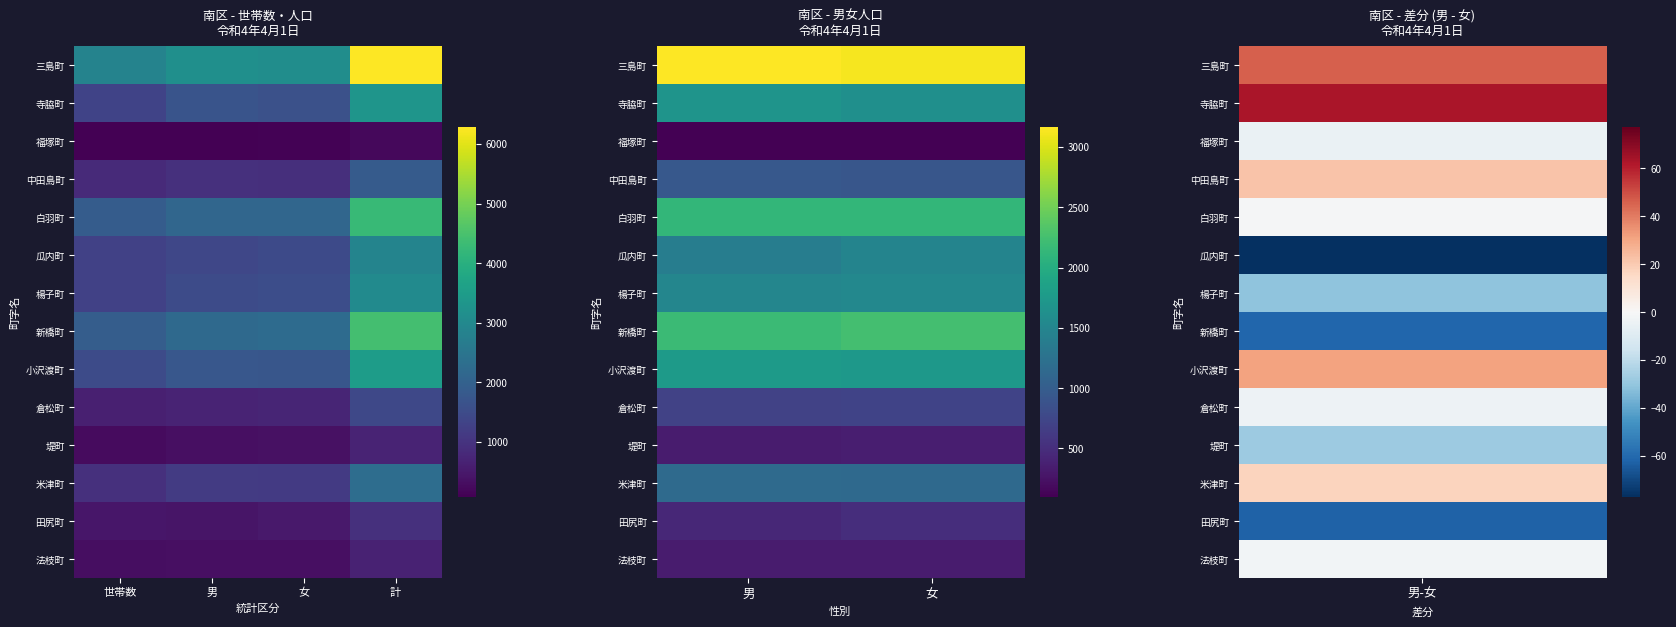

List the series in order of their peak value, highest first.

三島町, 新橋町, 白羽町, 小沢渡町, 寺脇町, 楊子町, 瓜内町, 米津町, 中田島町, 倉松町, 田尻町, 堤町, 法枝町, 福塚町